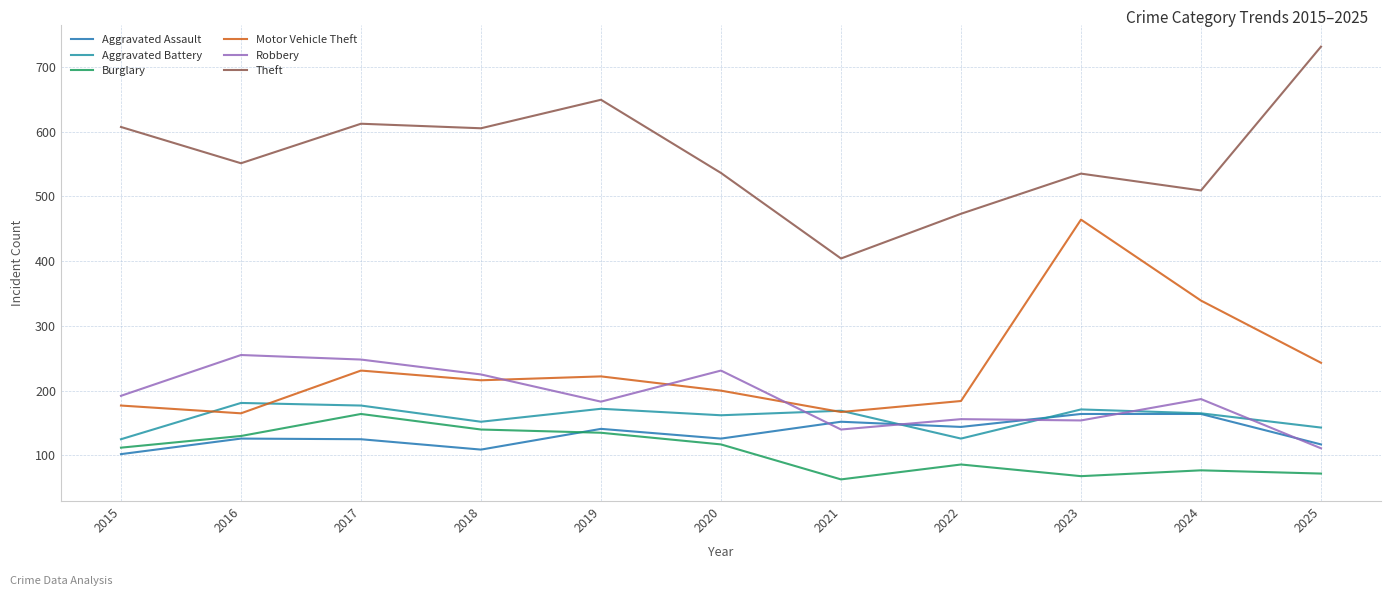

Is this an area chart (filled region under the line)?

No